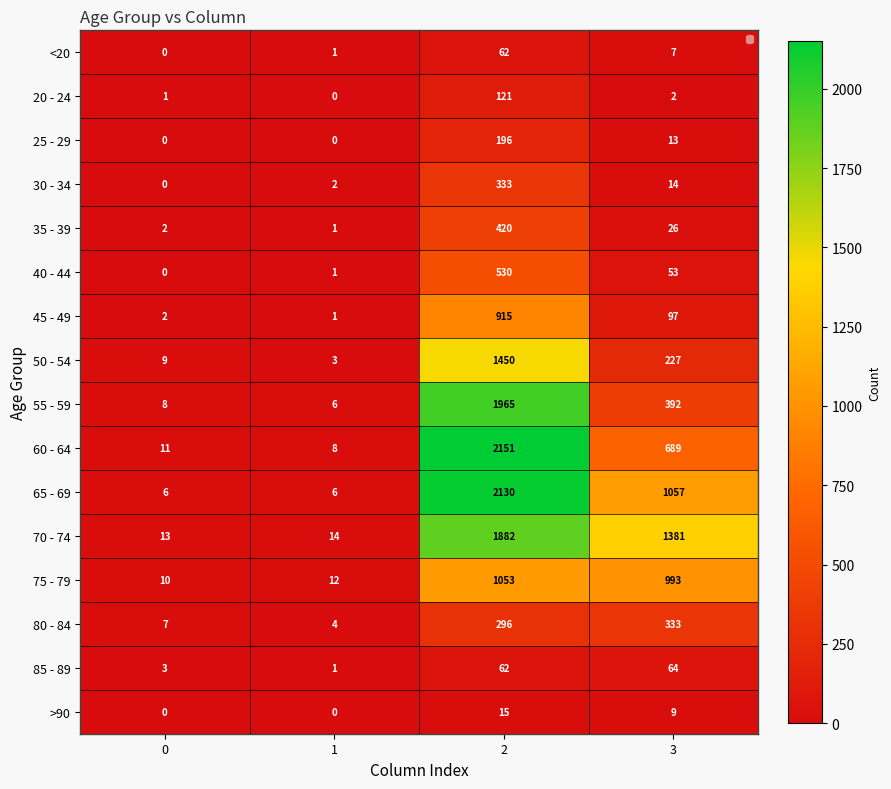

At how many categories does at least one series exceed 503?

2